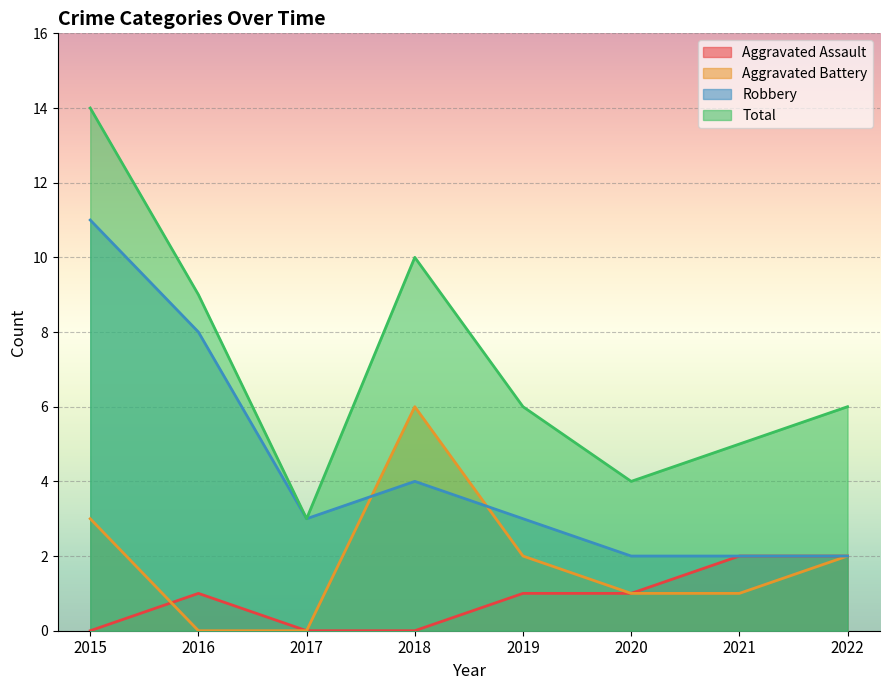

How many Robbery values are between 2 and 8?

7